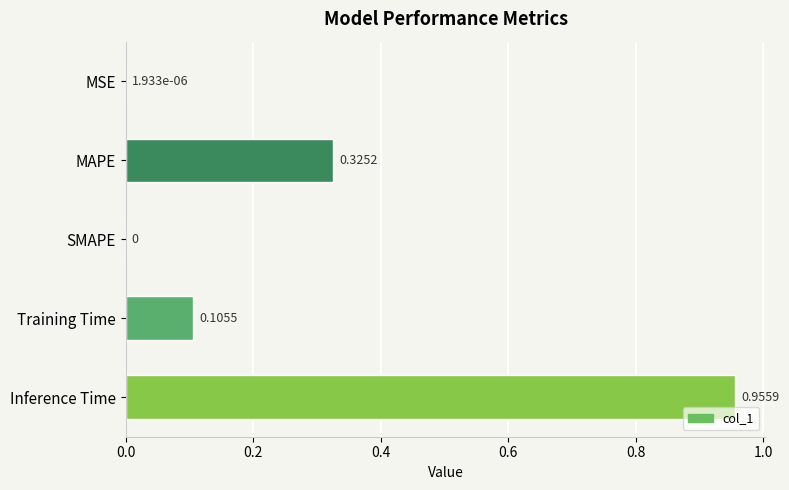

Which label corresponds to the largest value in the chart?

Inference Time